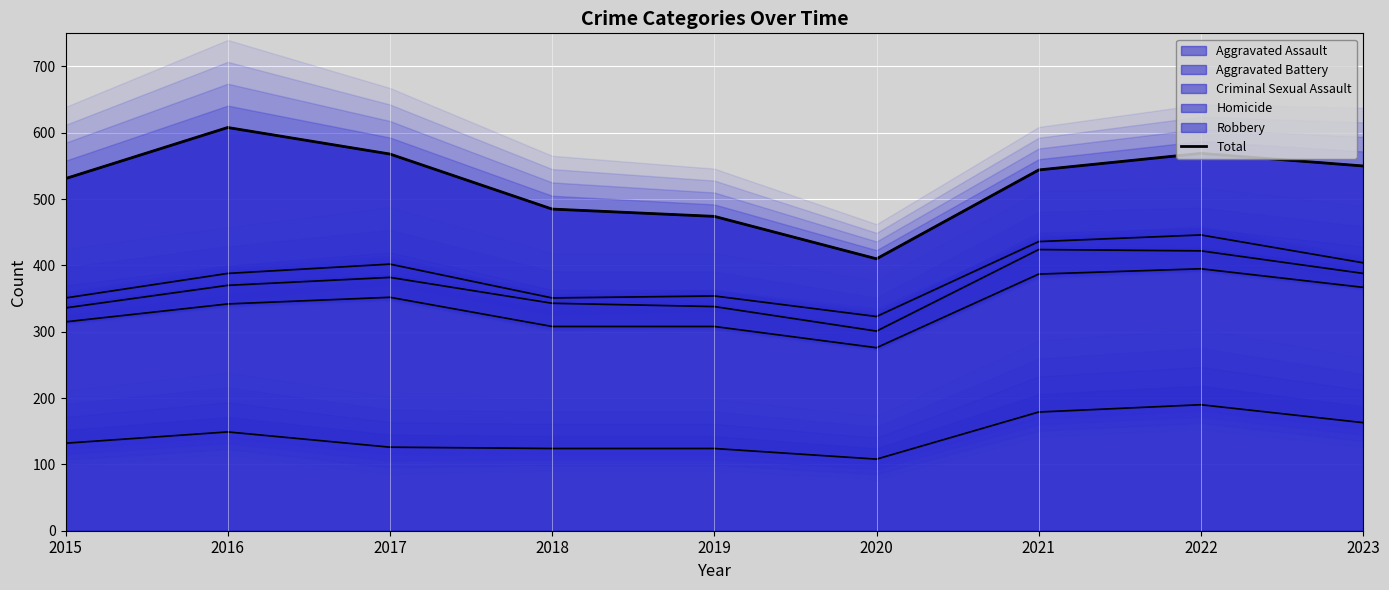

List the labels in order of value, largest first.

2016, 2022, 2017, 2023, 2021, 2015, 2018, 2019, 2020